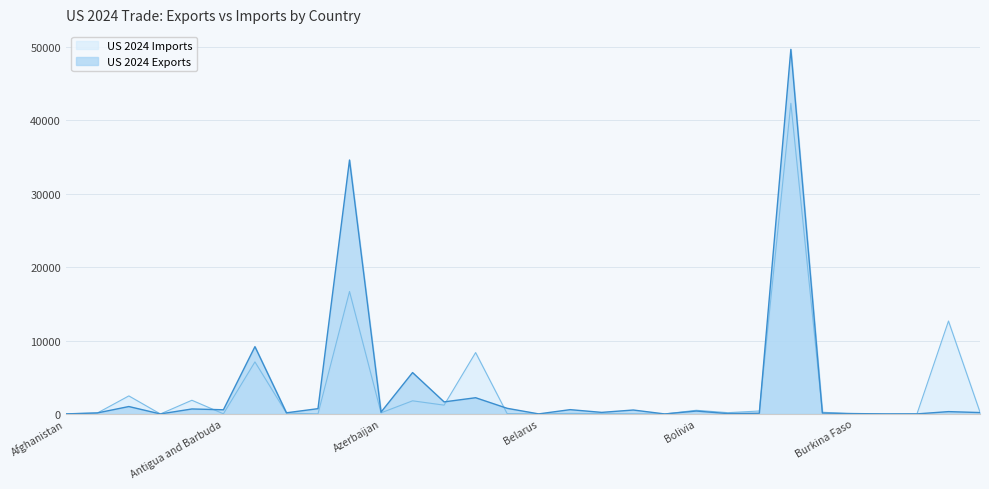

What is the spread (max minus min) of values at Azerbaijan?

97.3